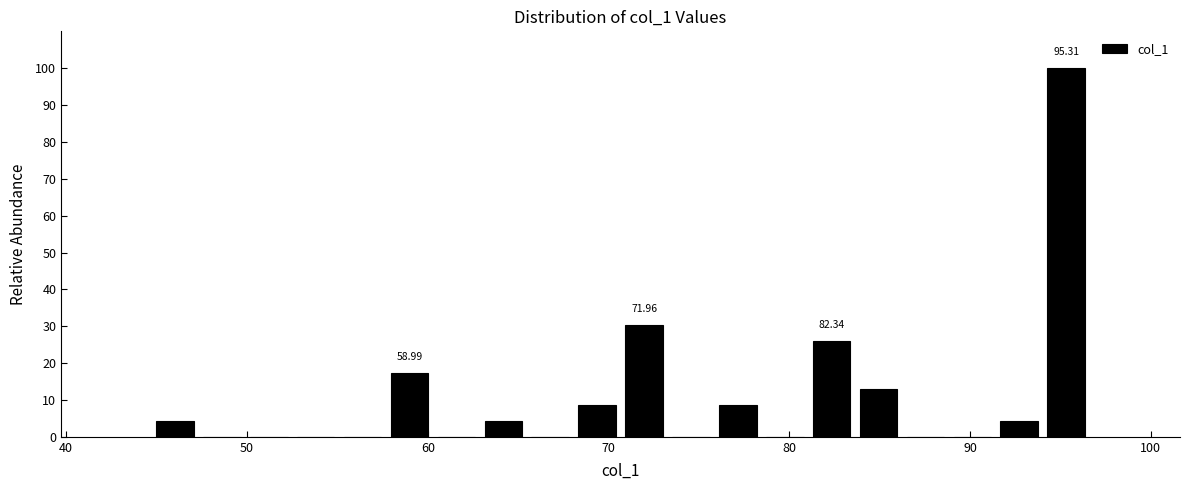

Around what value on the x-axis is the tallest bar? Give the approximate position of its centre, as read against the axis.

95